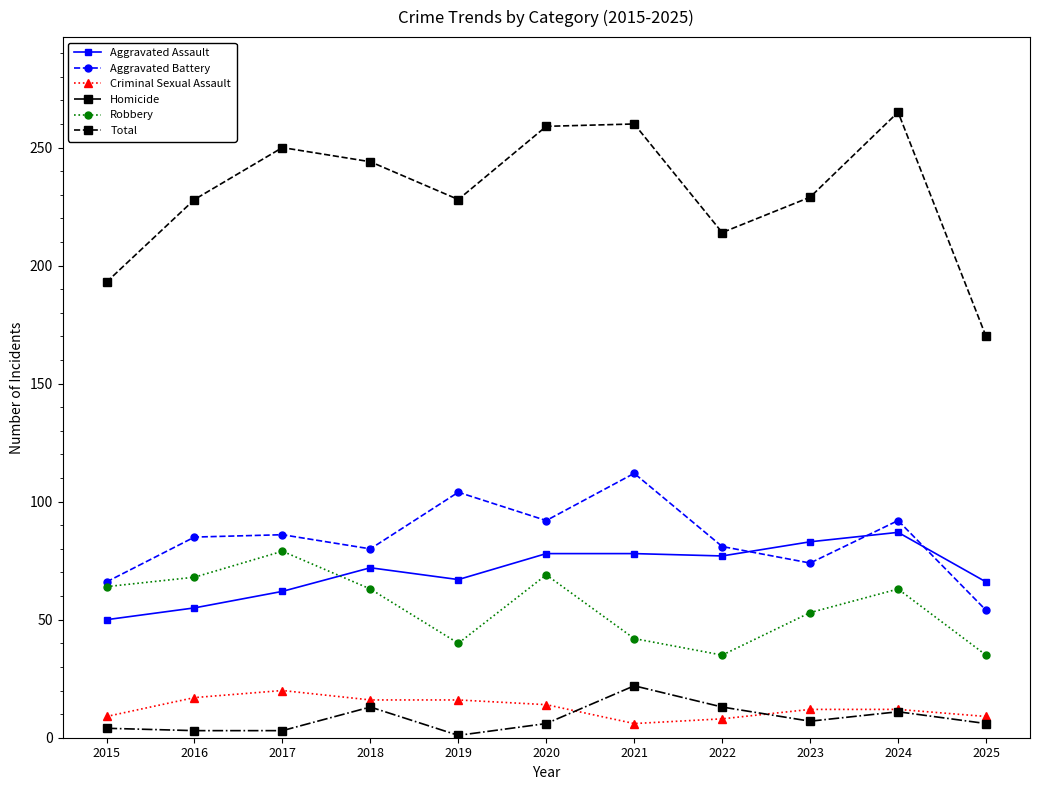

Which label corresponds to the largest value in the chart?

2024